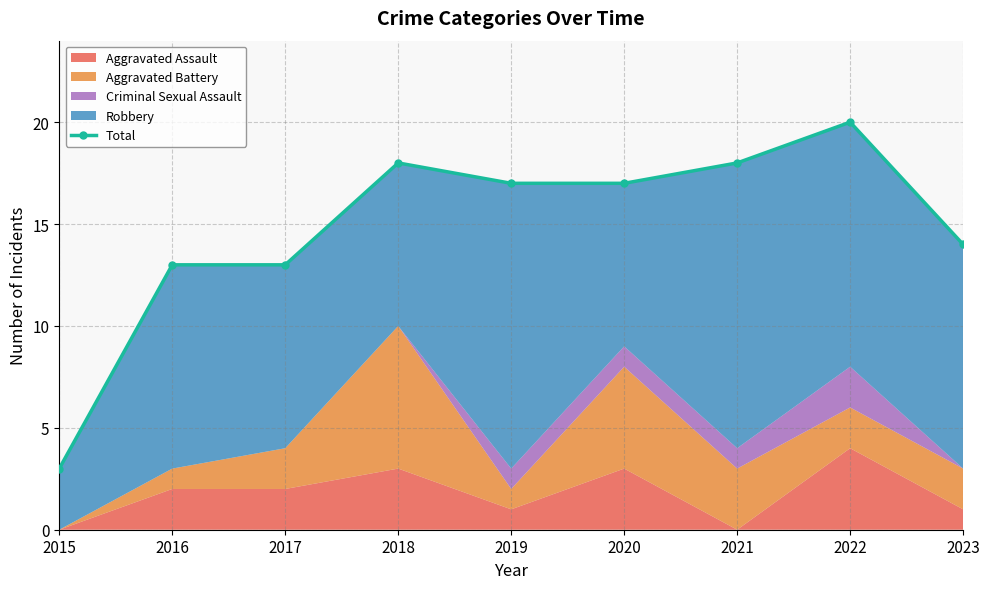

Rank the categories by value from highest to lowest.

2022, 2018, 2021, 2019, 2020, 2023, 2016, 2017, 2015